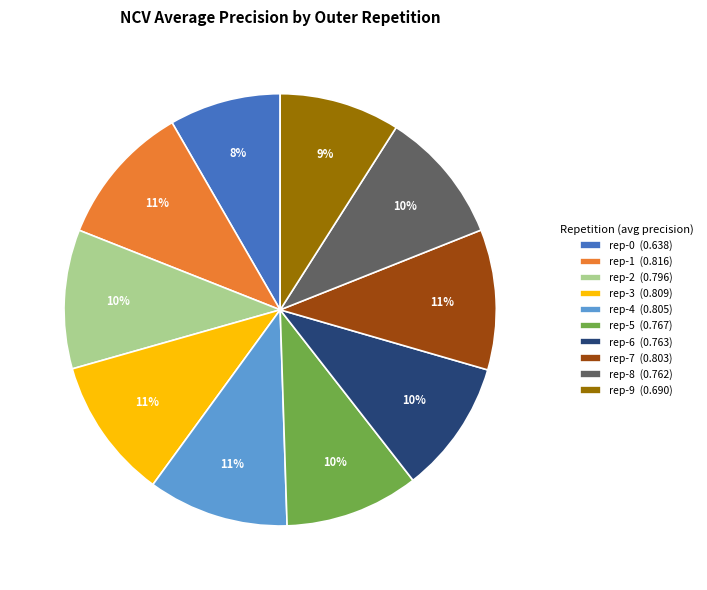

Is there a majority slice in this chart?

No